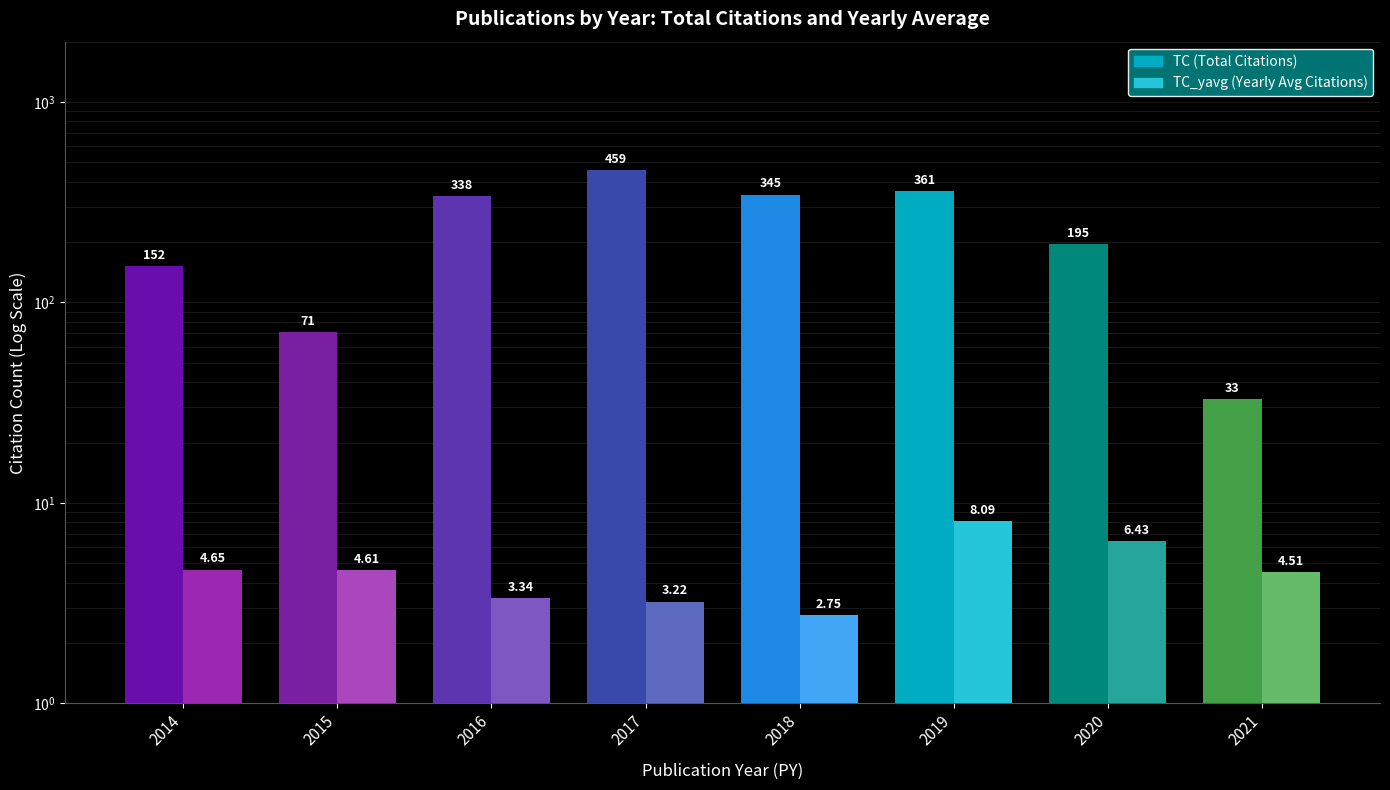

Is the value of TC_yavg at 2020 greater than the value of TC at 2017?

No